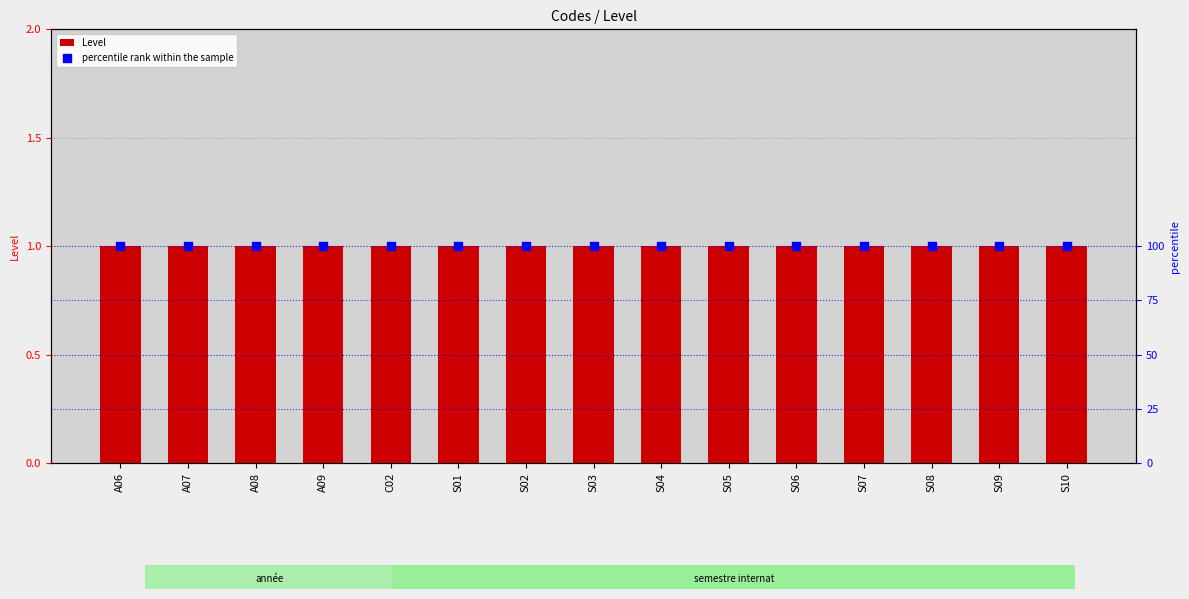

Which series contains the lowest Y value?

Level